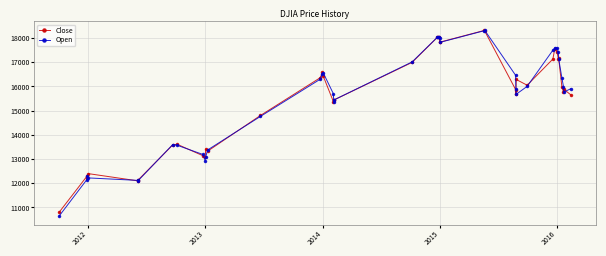

How many data points in Open are less than 15989?

20